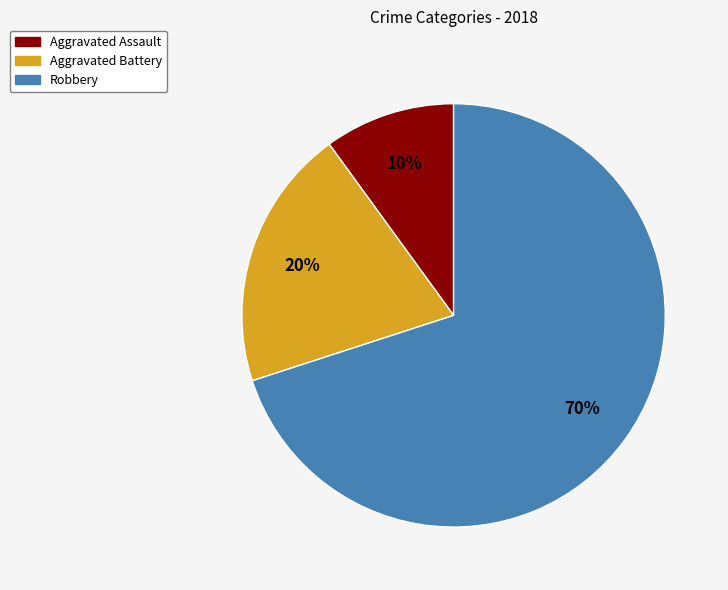

True or false: Aggravated Assault accounts for 10% of the total.

True